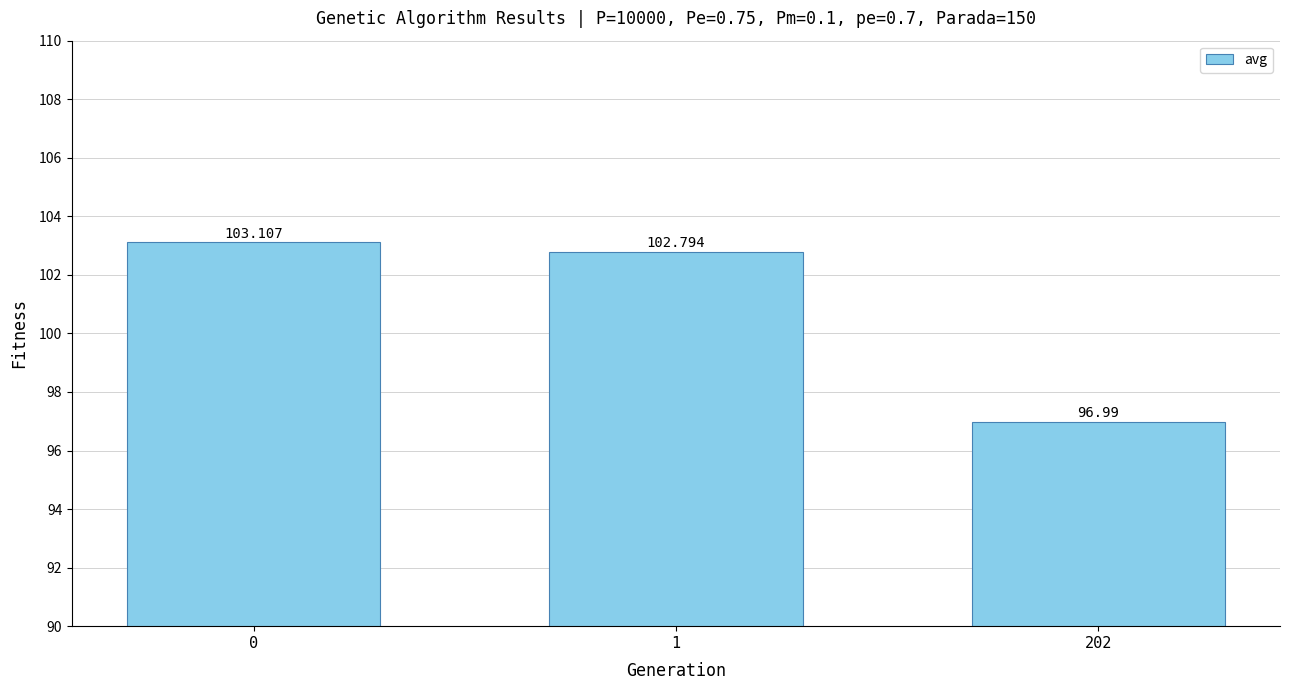

What is the greatest value displayed?

103.1